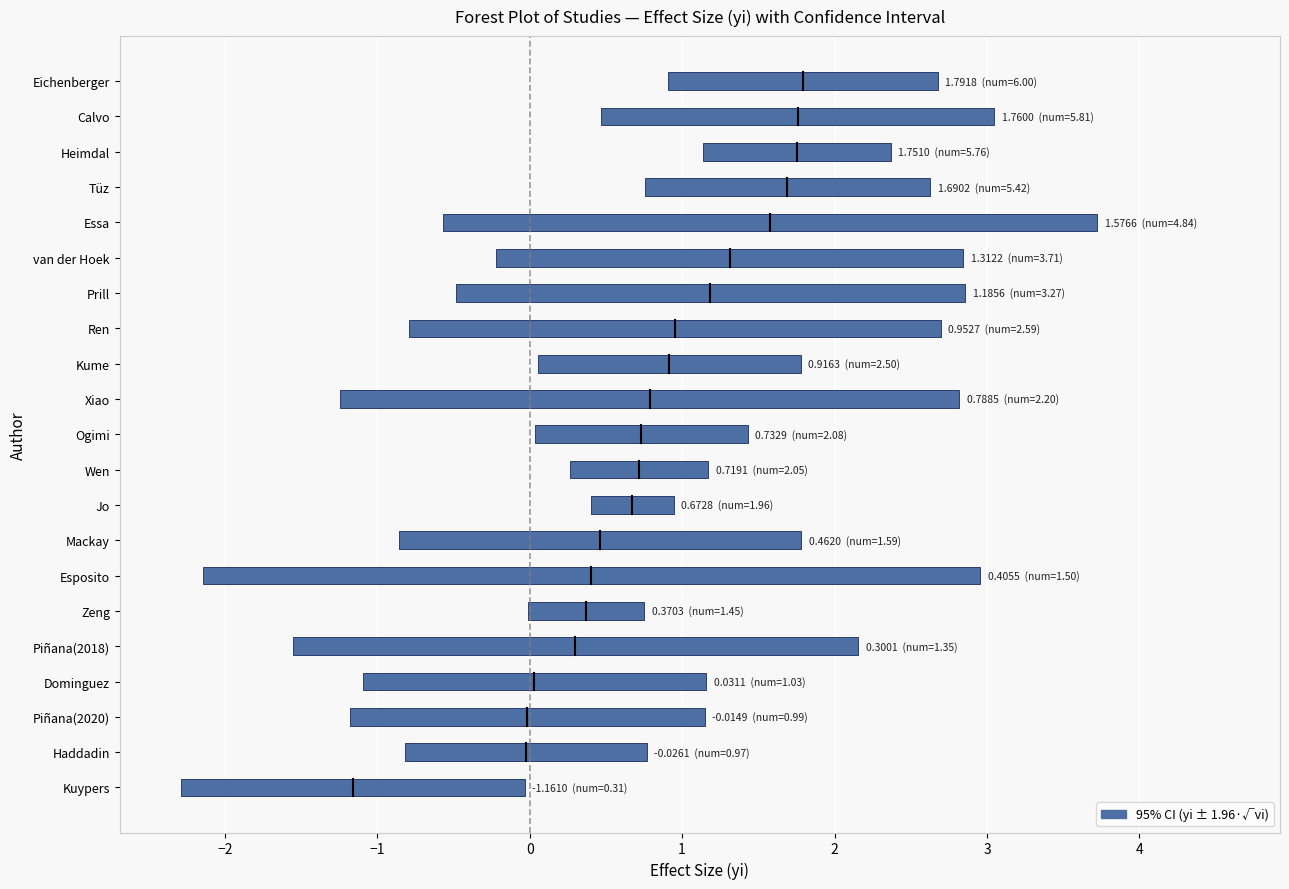

What is the average value?

2.4